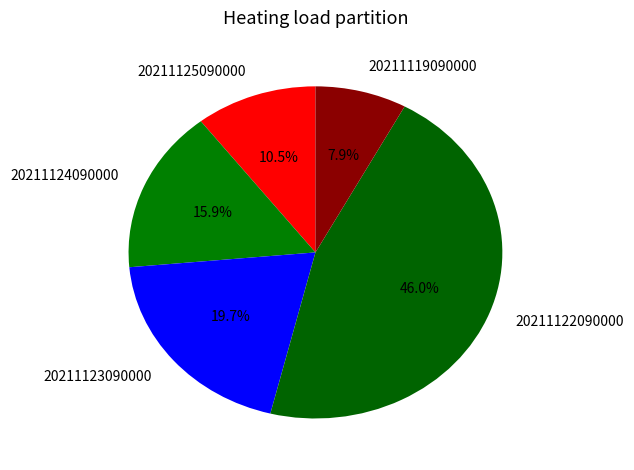

To the nearest percent, what percentage of the pie is 20211123090000?

20%